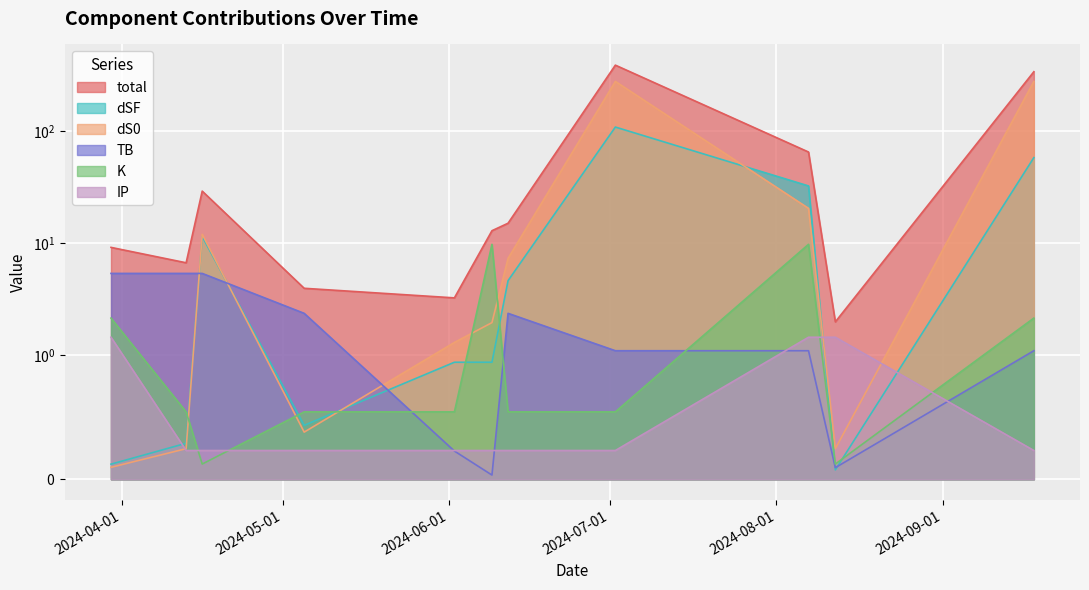

At 2024-07-02, list the series in order from smallest to largest.

IP, K, TB, dSF, dS0, total